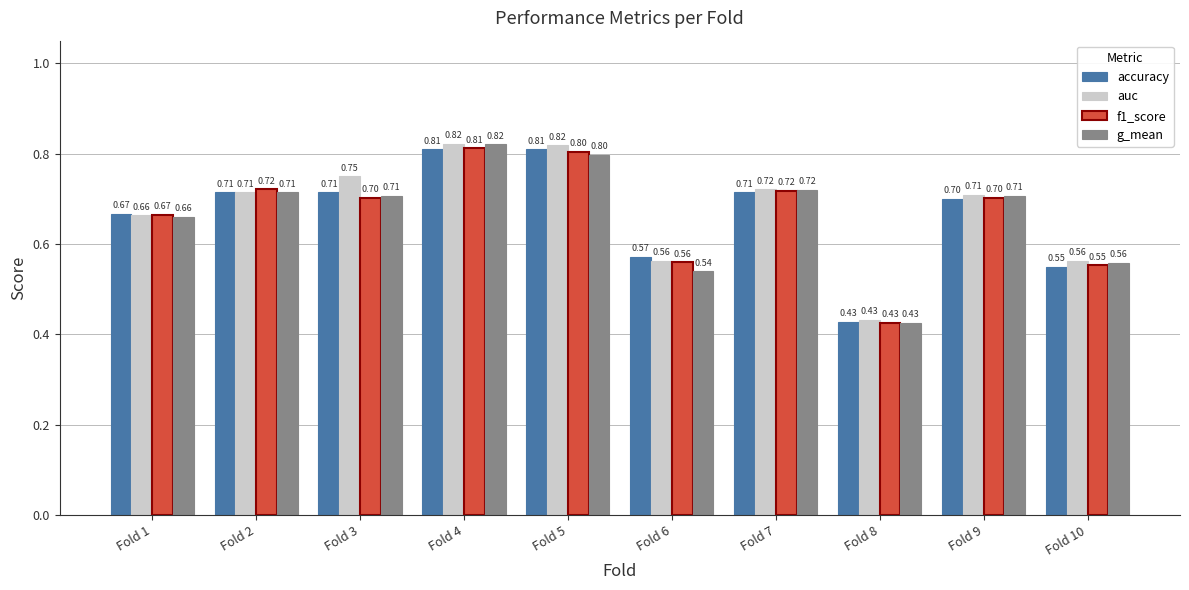

What is the difference between the maximum and second lowest values in the auc series?

0.3